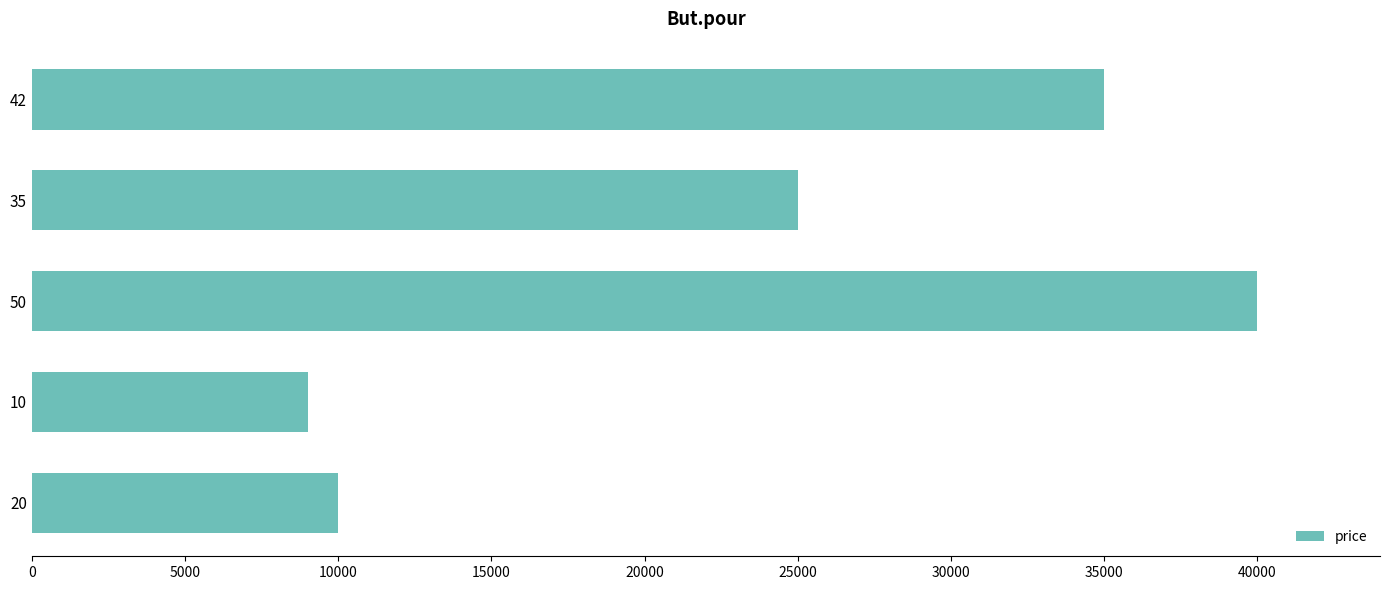

Rank the categories by value from highest to lowest.

50, 42, 35, 20, 10